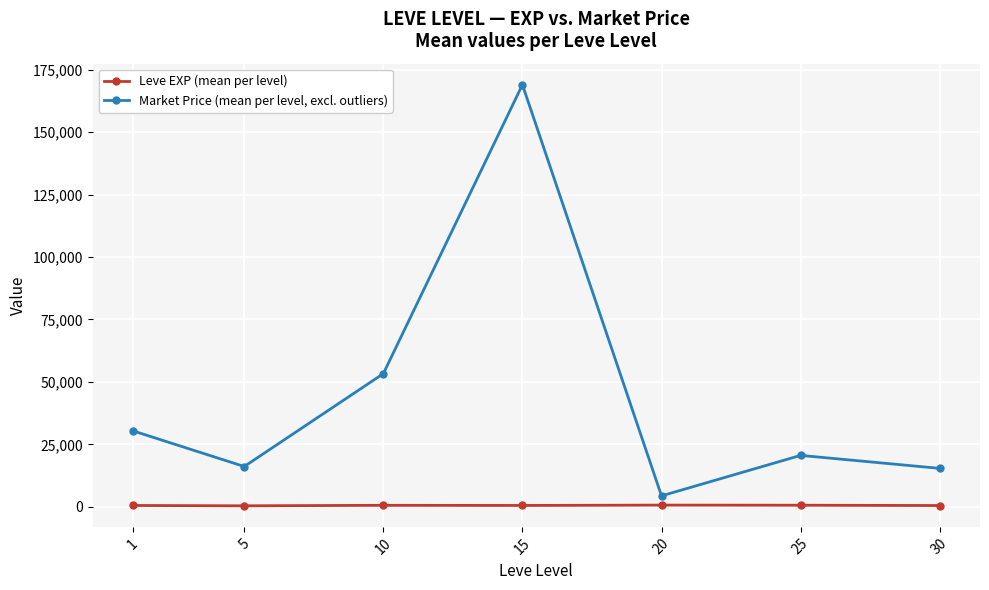

True or false: Leve EXP (mean per level) and Market Price (mean per level, excl. outliers) intersect in this chart.

False